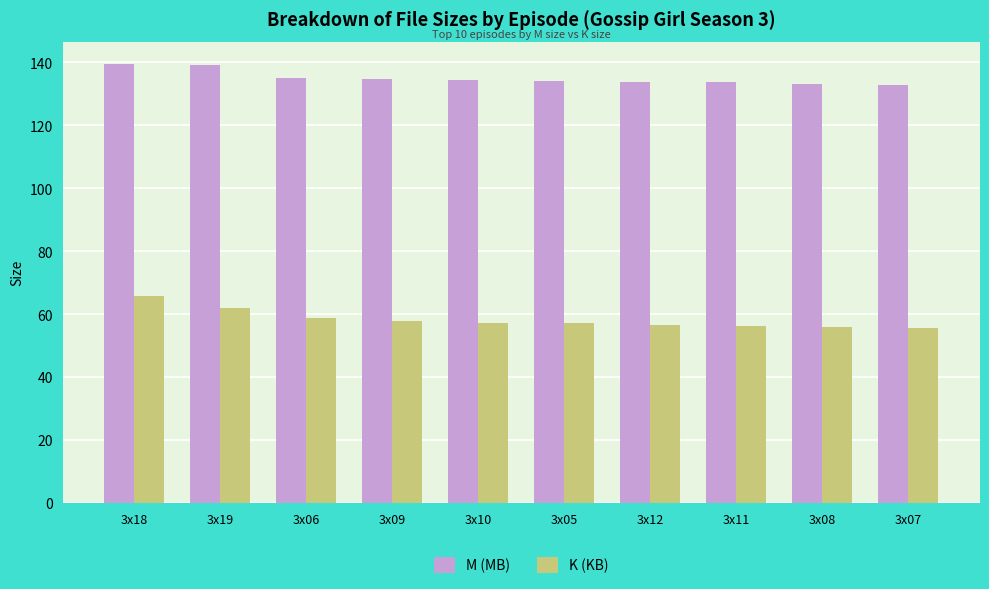

What is the smallest value displayed?

55.7